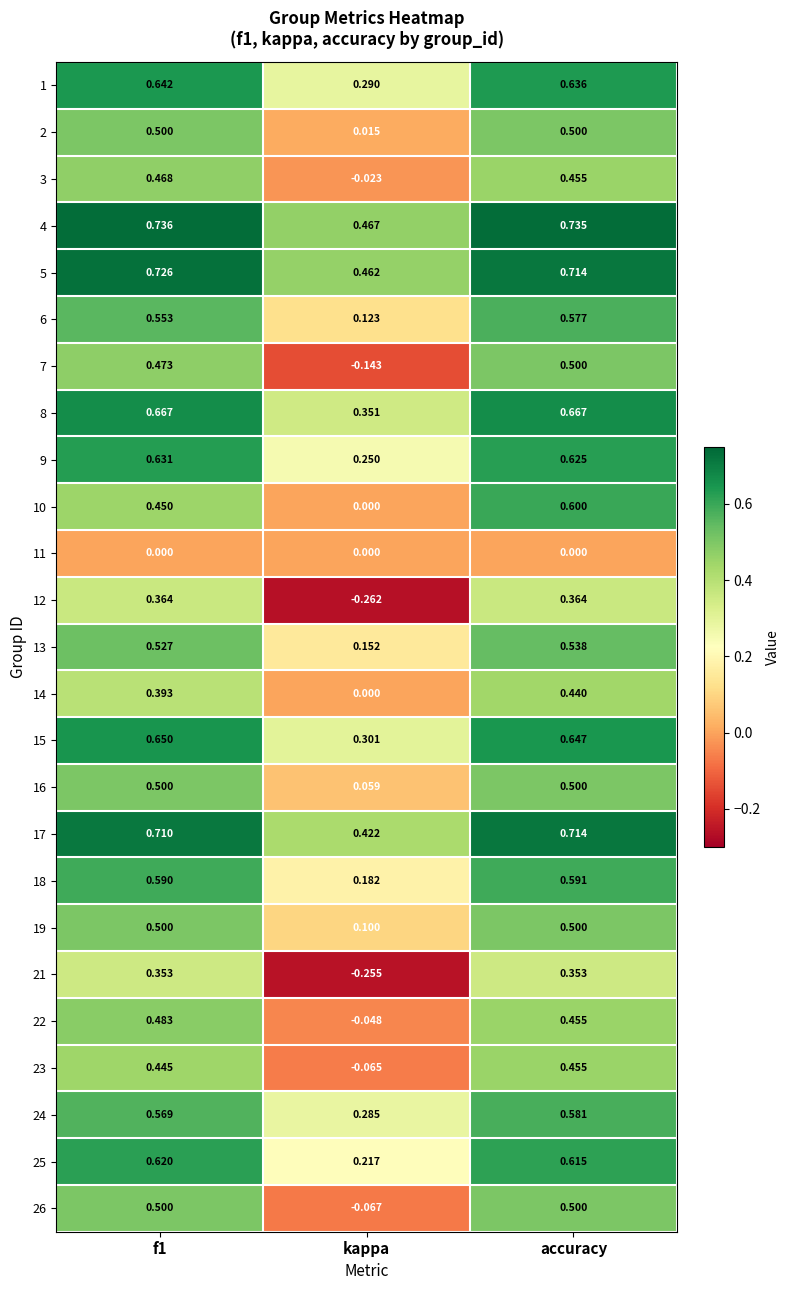

At which label is 1 closest to 0?

kappa